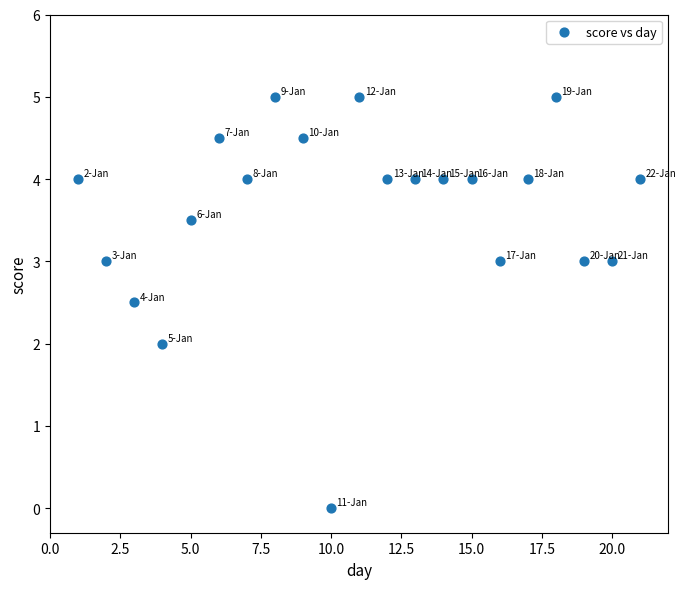

What is the range of Y values (max minus min)?

5.0